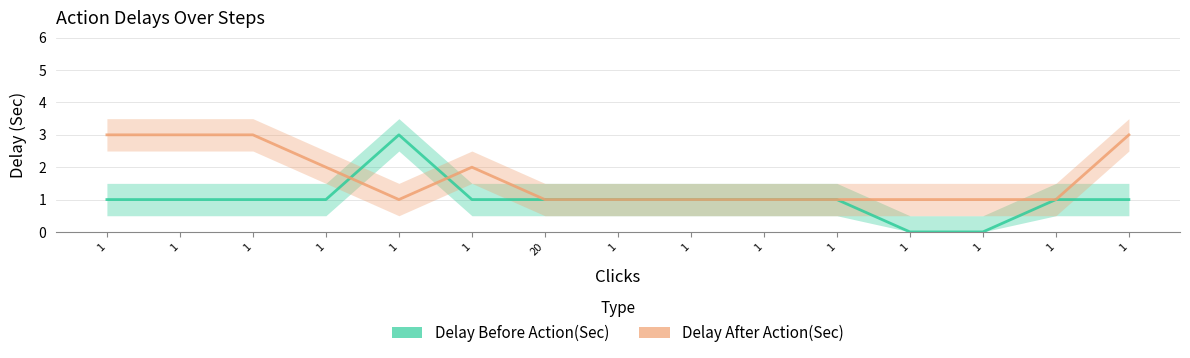

How many lines are shown in the chart?

2